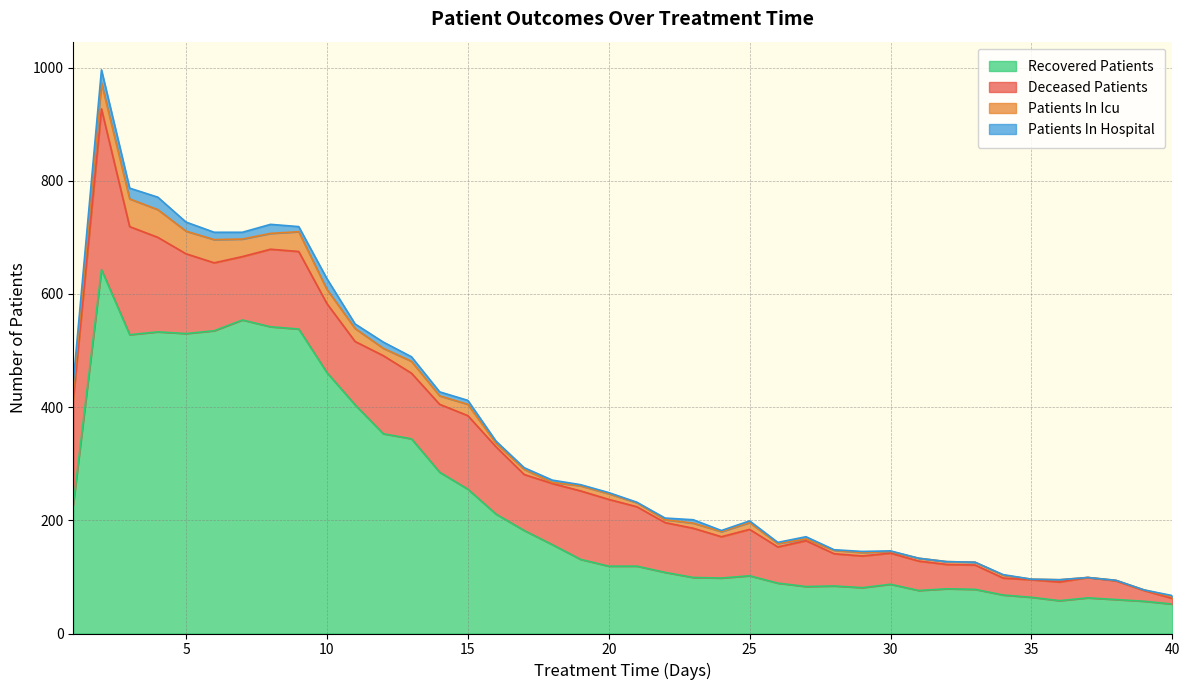

The value of patients_in_icu at 27 is 1. True or false?

False